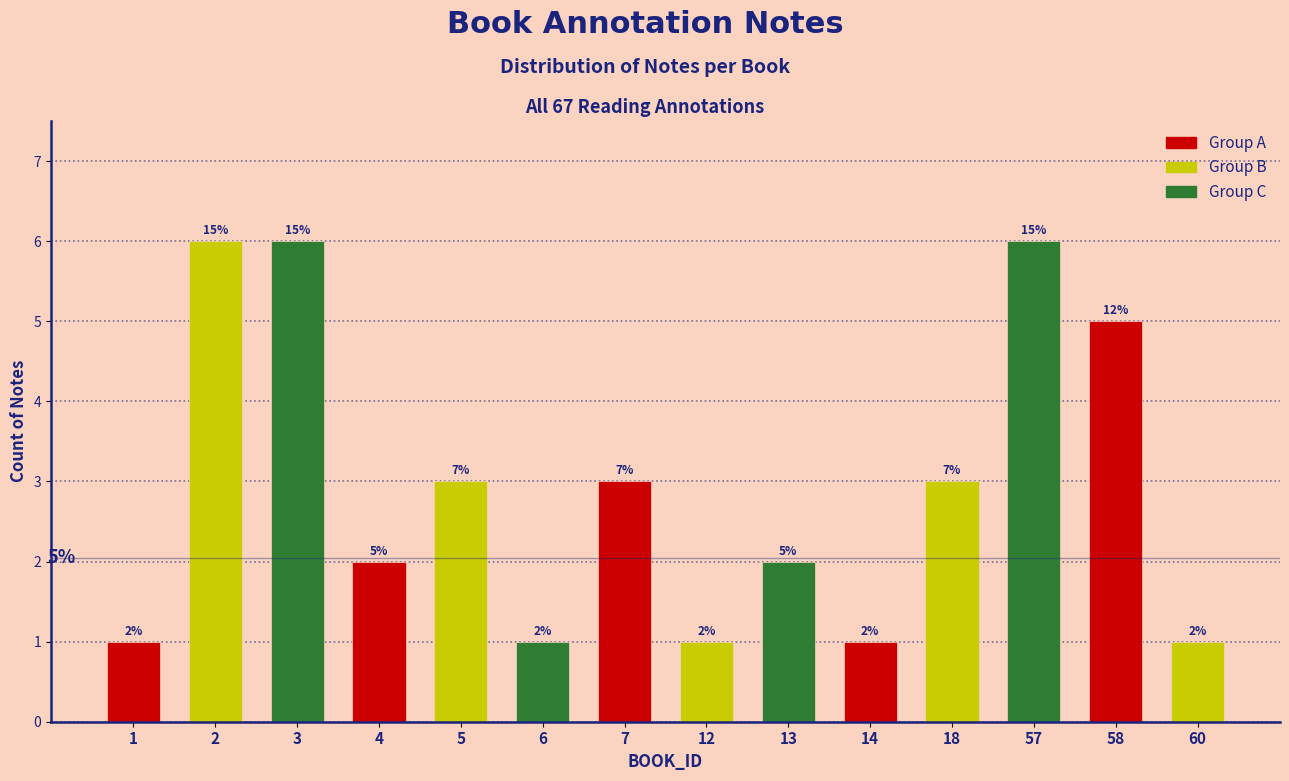

Reading left to right, transcribe all the data shown in this chart.

1=1	2=6	3=6	4=2	5=3	6=1	7=3	12=1	13=2	14=1	18=3	57=6	58=5	60=1